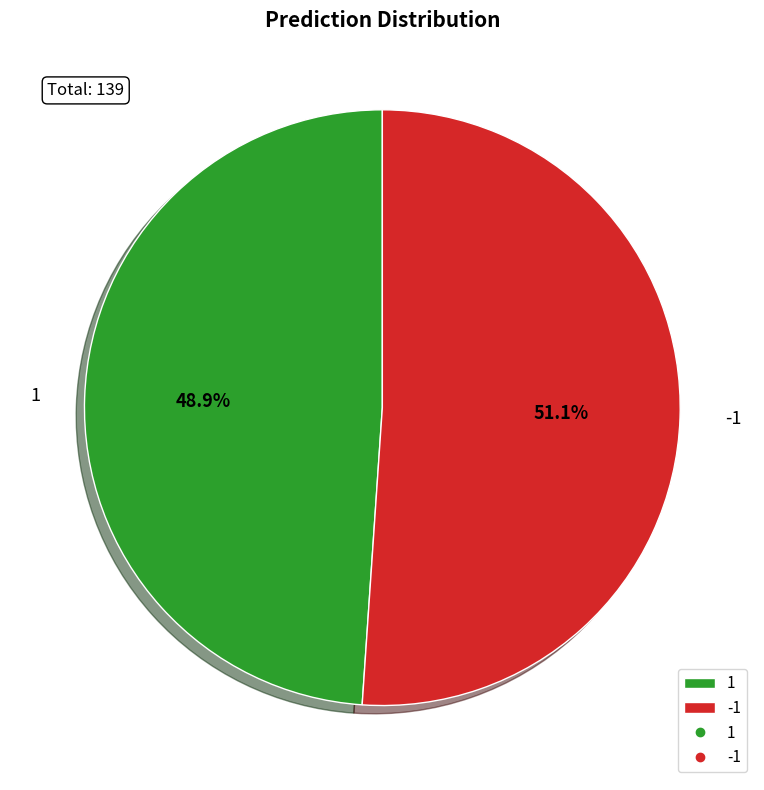

Rank the categories by value from lowest to highest.

1, -1